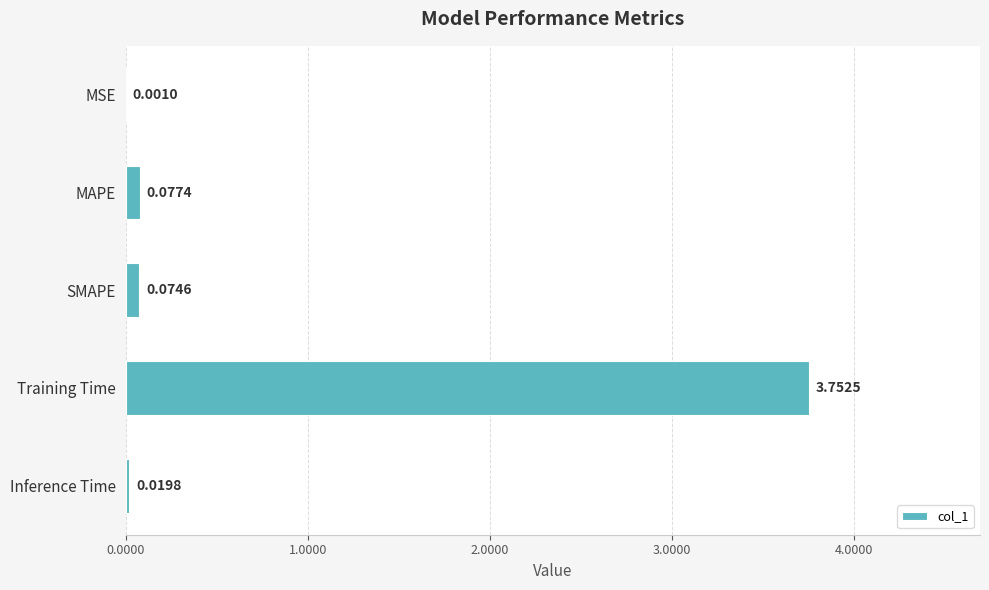

Where is the data nearest to the value 1?

MAPE